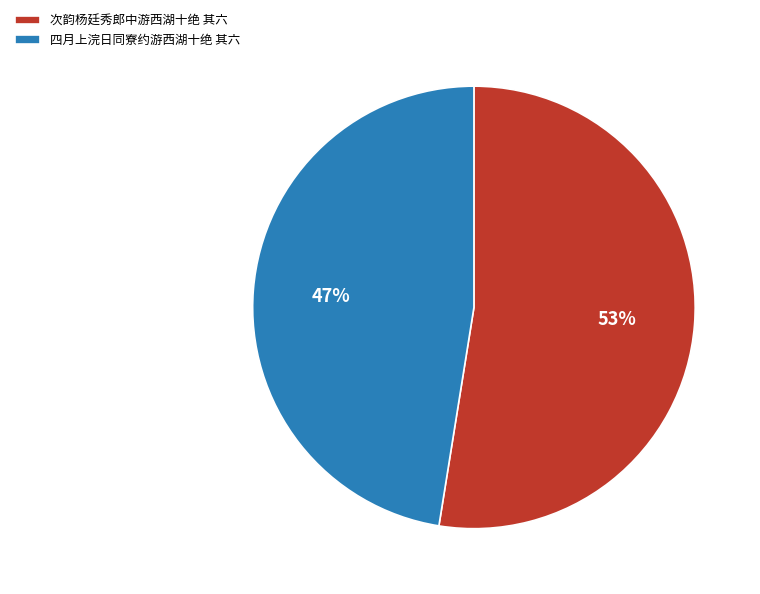

What is the largest slice in the pie chart?

次韵杨廷秀郎中游西湖十绝 其六